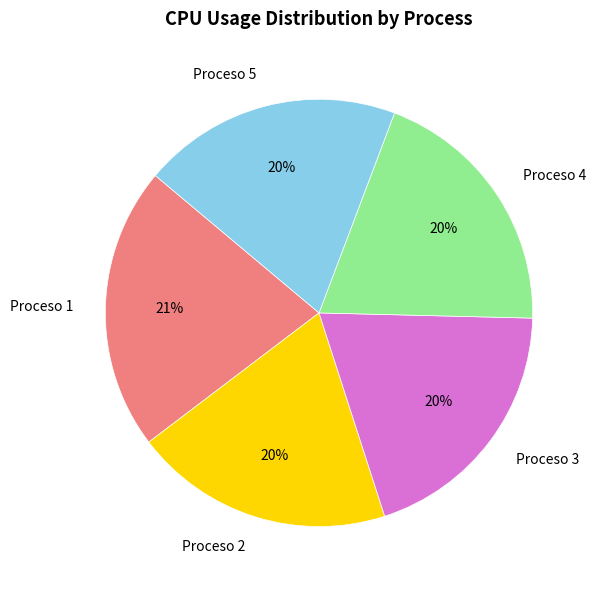

To the nearest percent, what percentage of the pie is Proceso 5?

20%